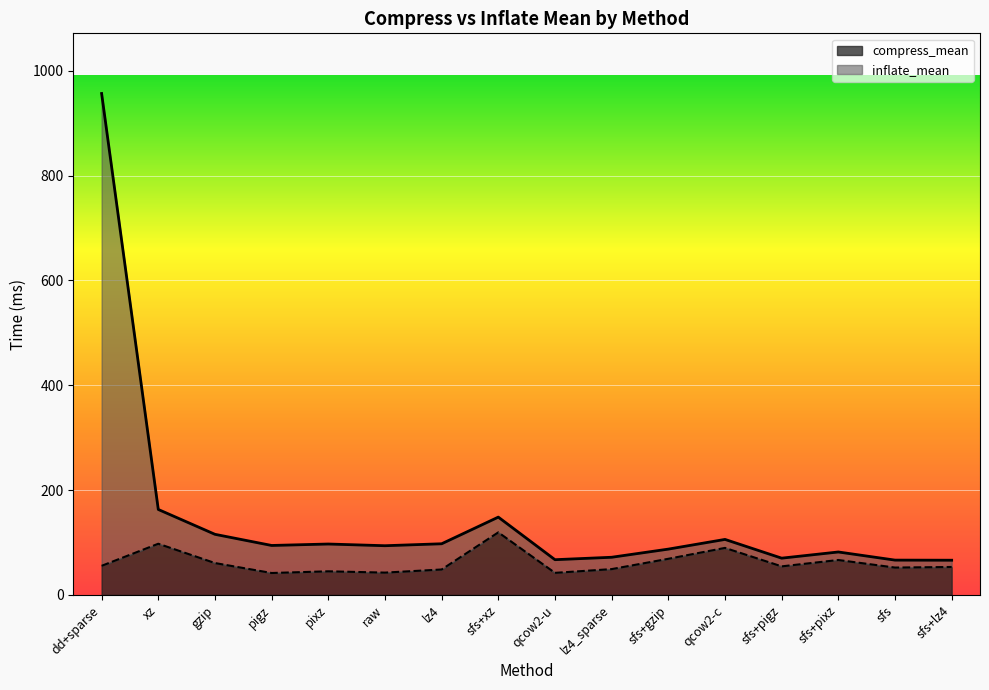

Does the chart display data point markers on the line(s)?

No